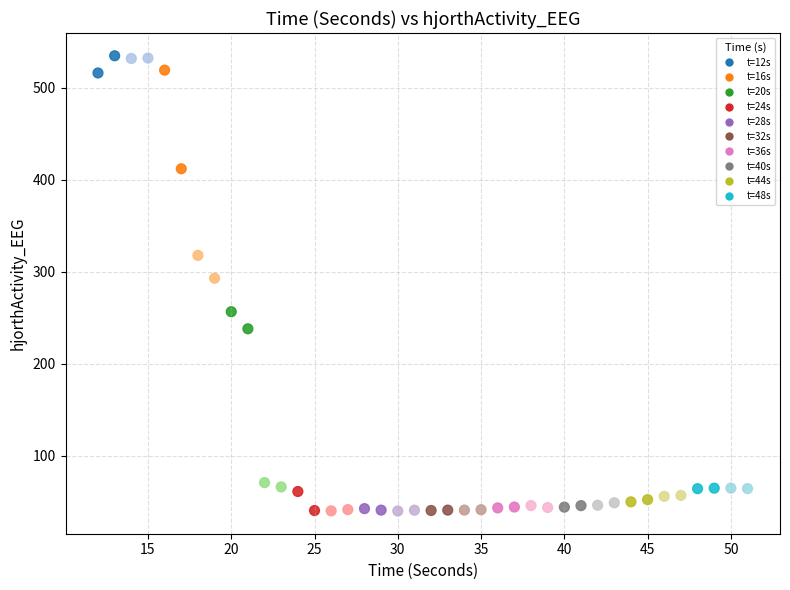

What is the range of X values (max minus min)?

39.0